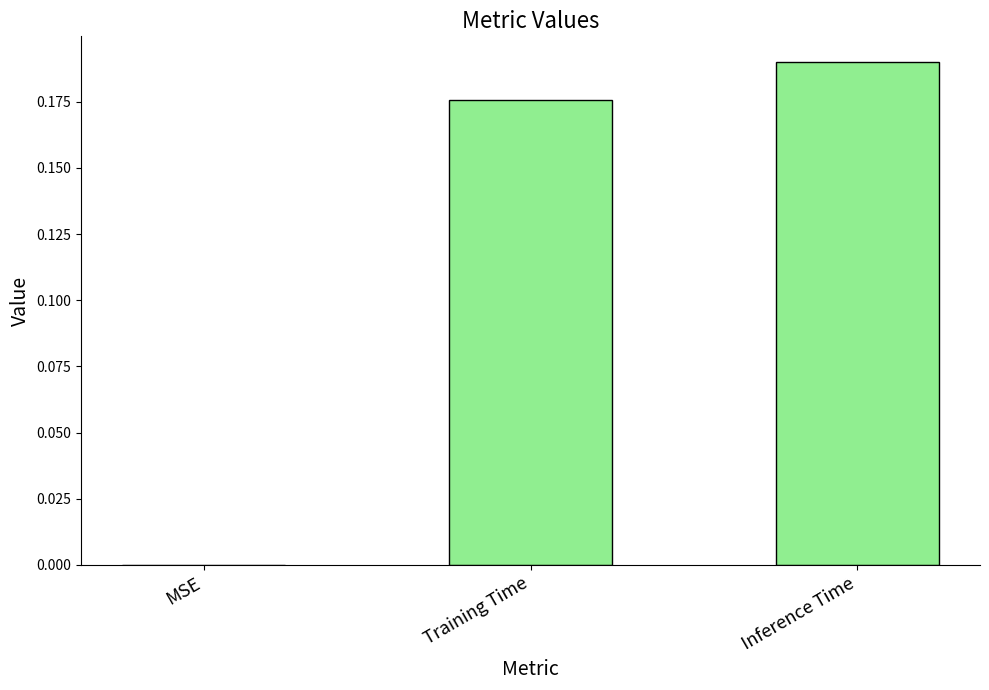

How many values are above zero?

2